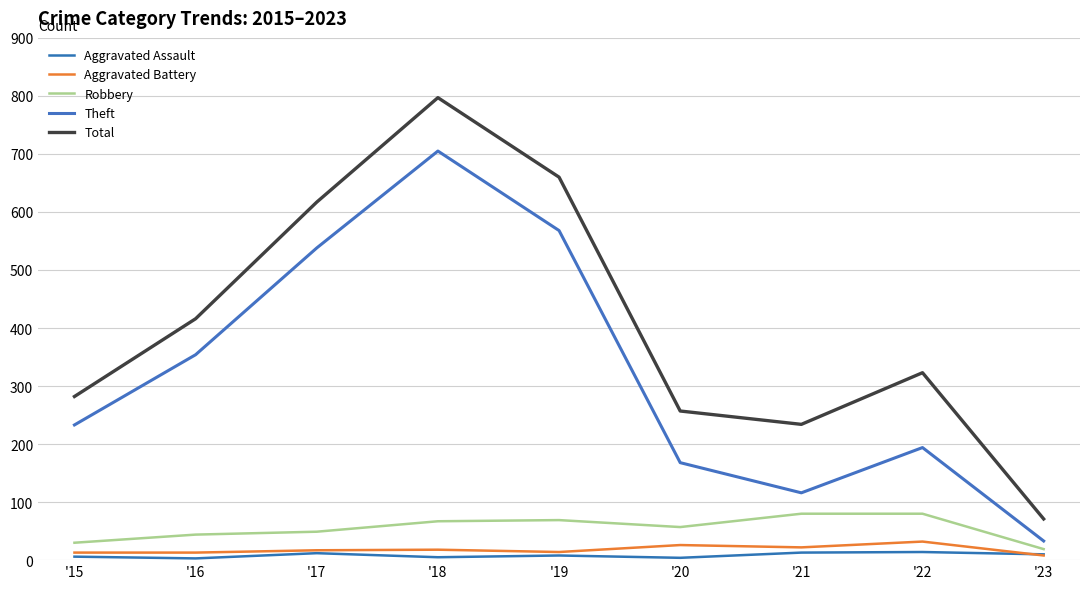

What is the difference between the highest and lowest values at '20?

253